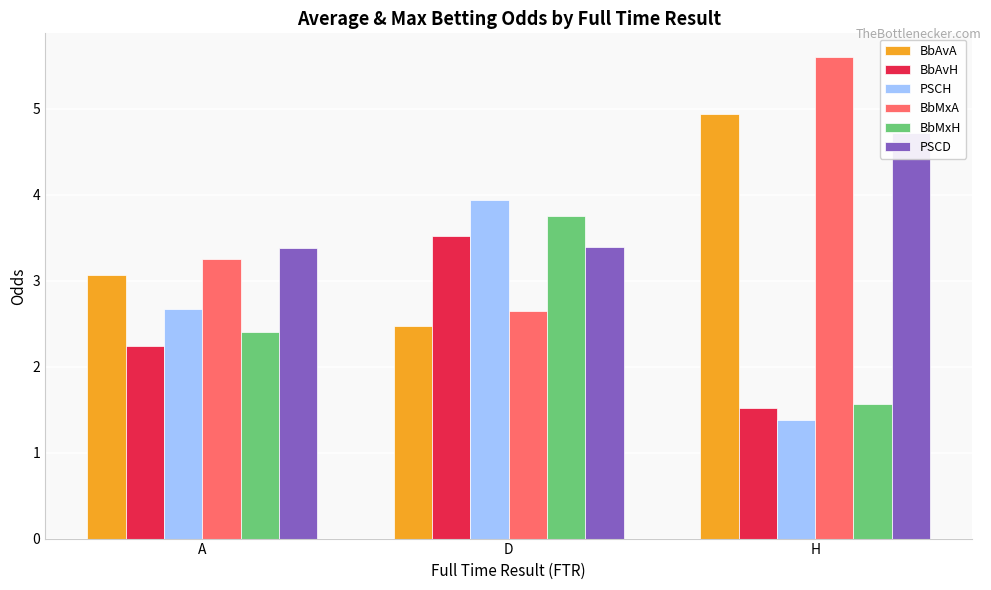

Which label corresponds to the smallest value in the chart?

H